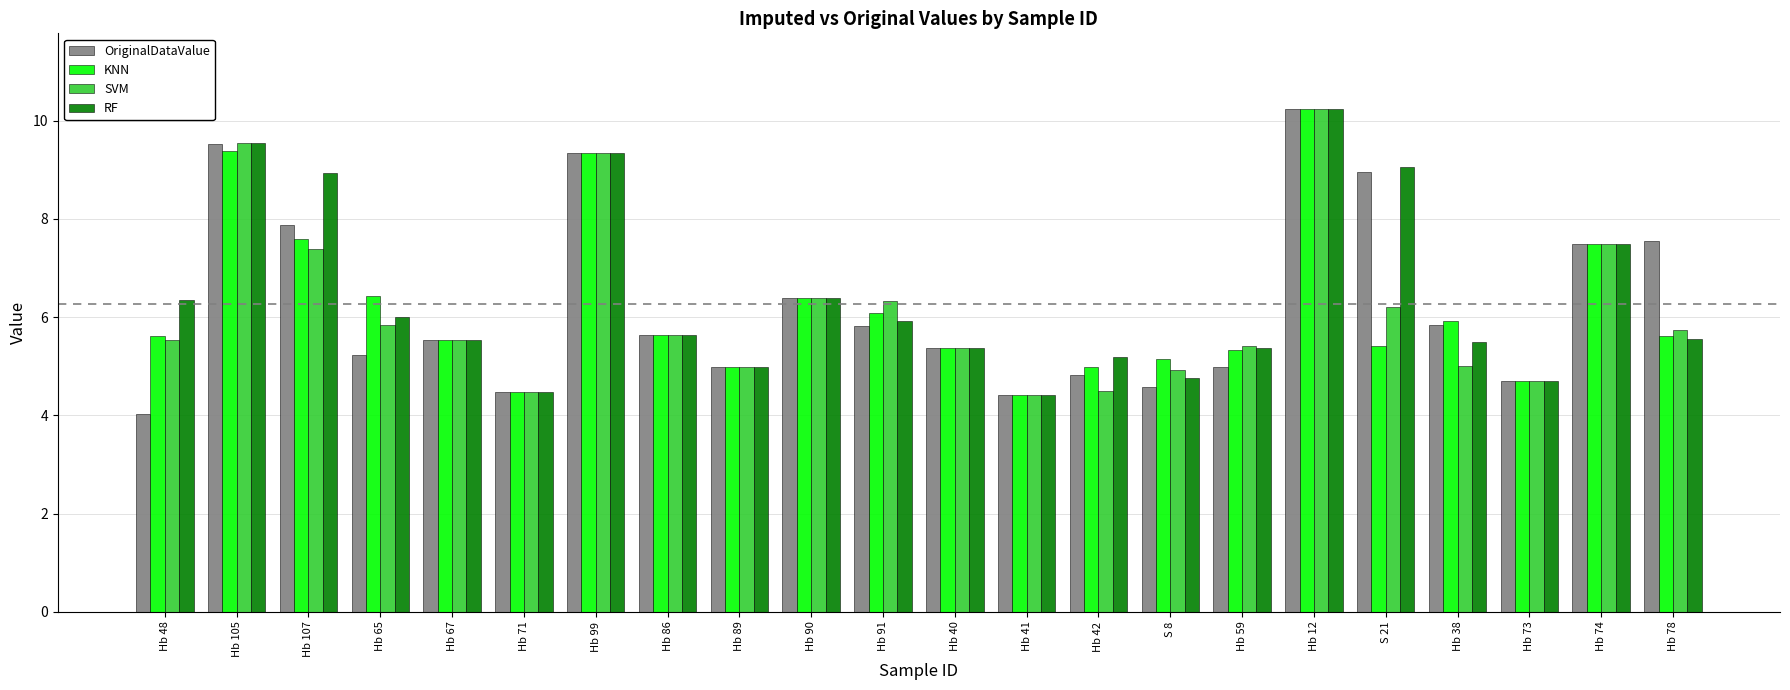

How many distinct data groups are displayed?

4